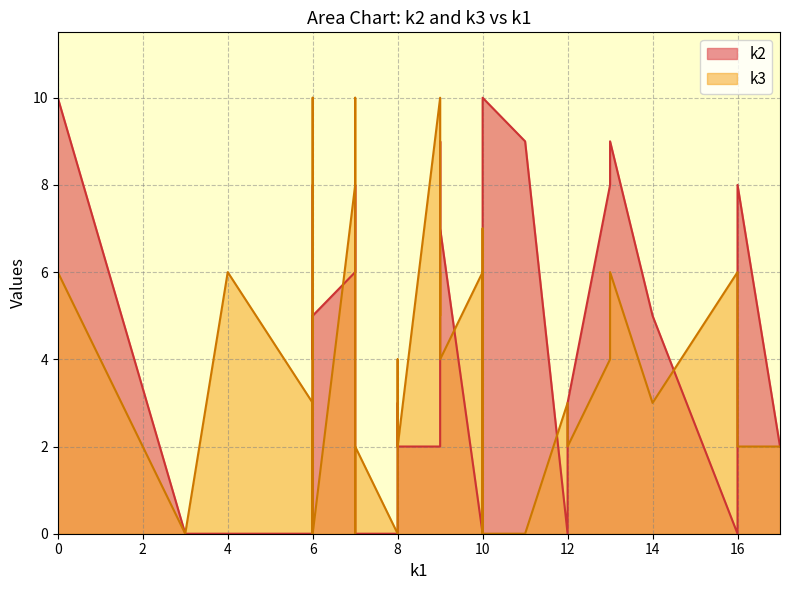

What is the sum of all k2 values?

169